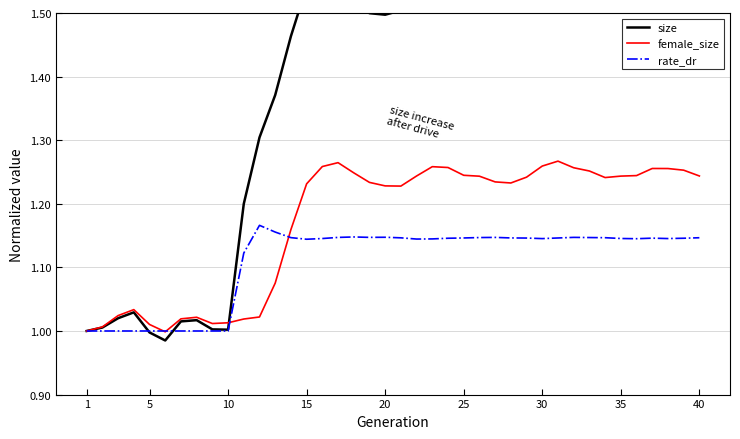

True or false: size and female_size intersect in this chart.

True